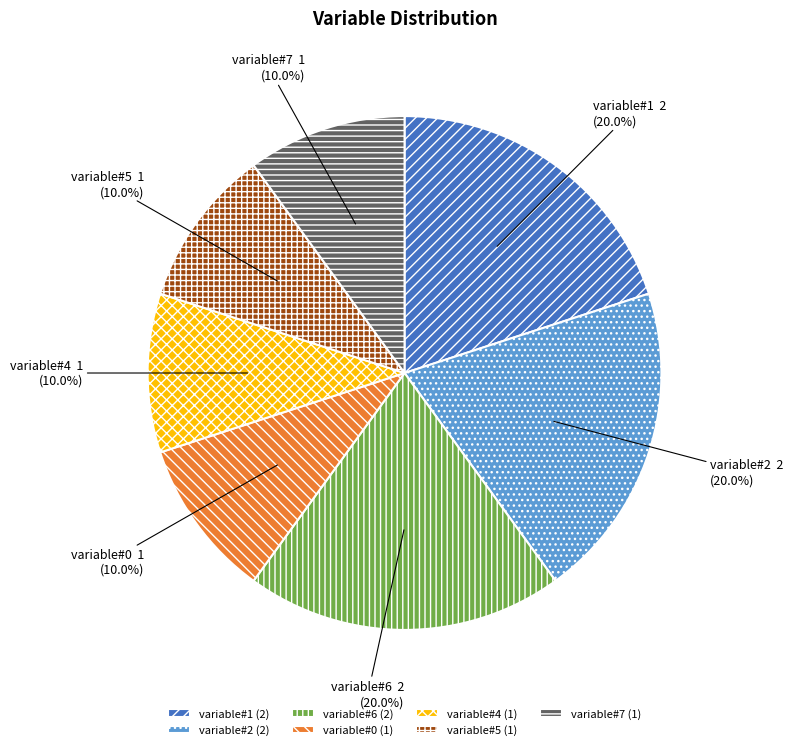

Combined, what portion of the pie is variable#4 and variable#6?

30.0%